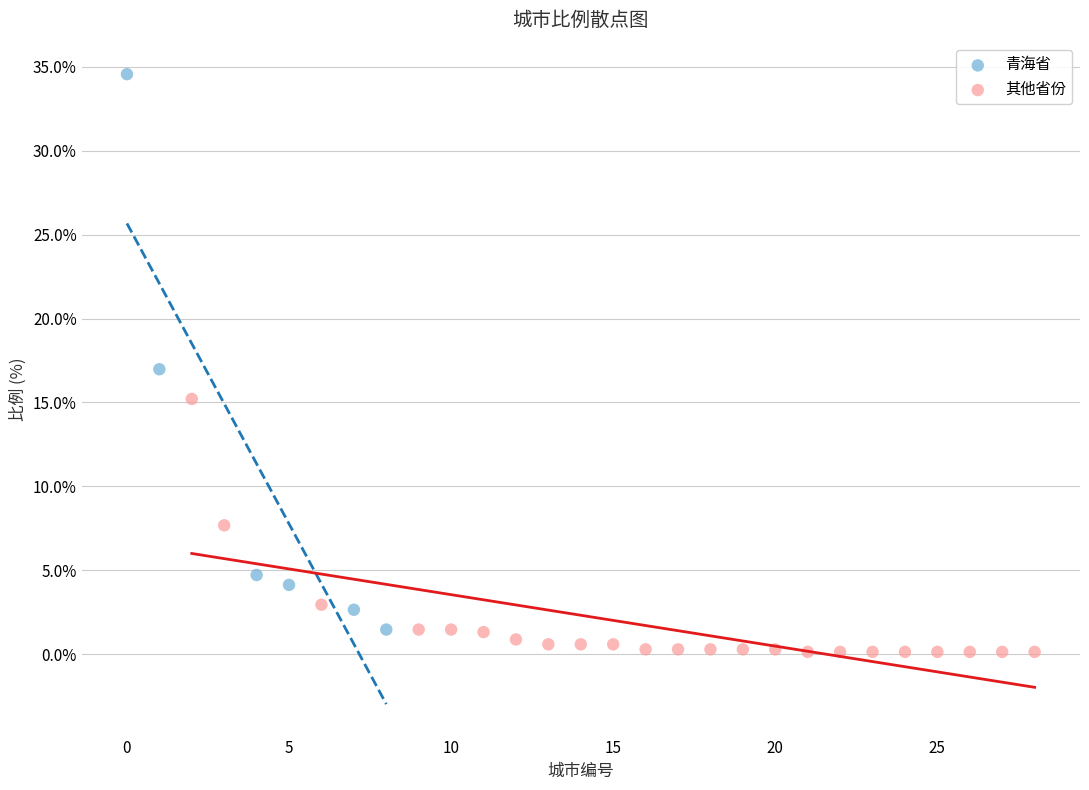

Which series has the largest Y range (max minus min)?

青海省